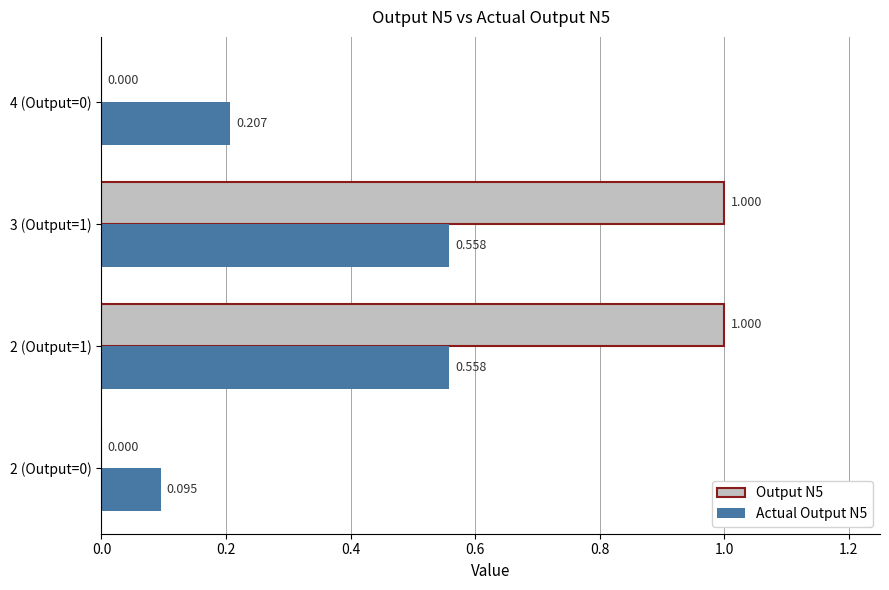

Is the value of Output N5 at 2 (Output=1) greater than the value of Actual Output N5 at 3 (Output=1)?

Yes